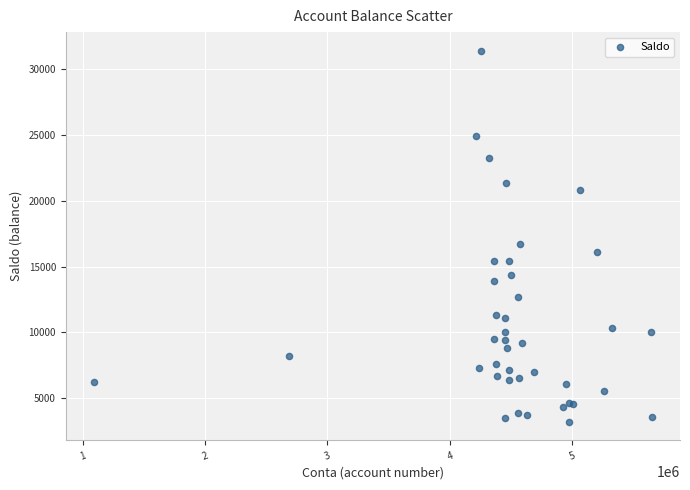

What Y value in the scatter plot is closest to 17297?

16696.6